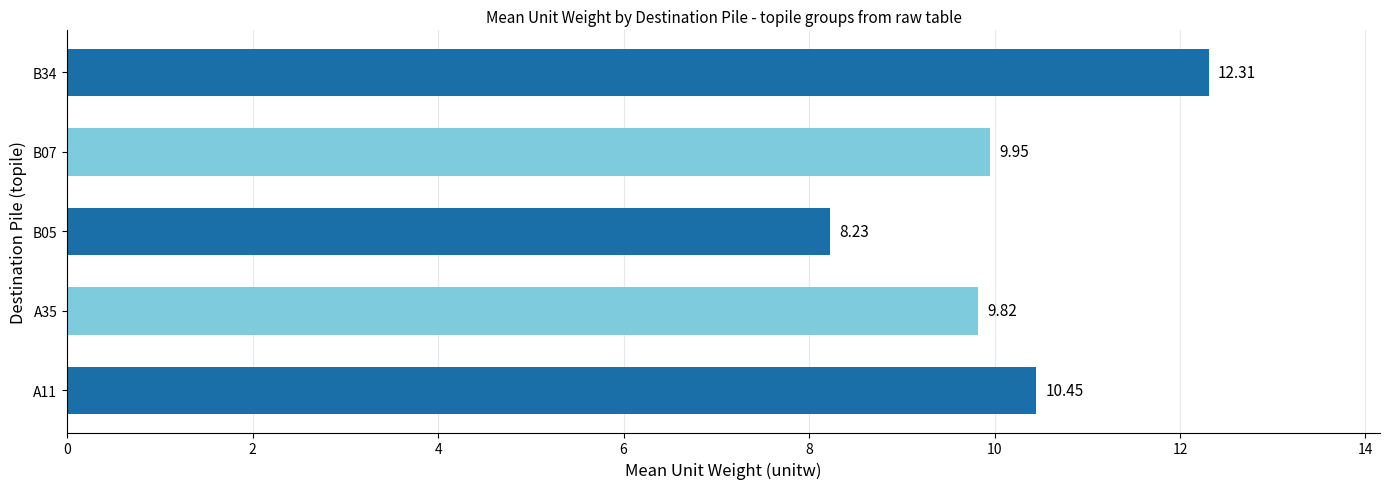

Between A35 and B05, which is larger?

A35